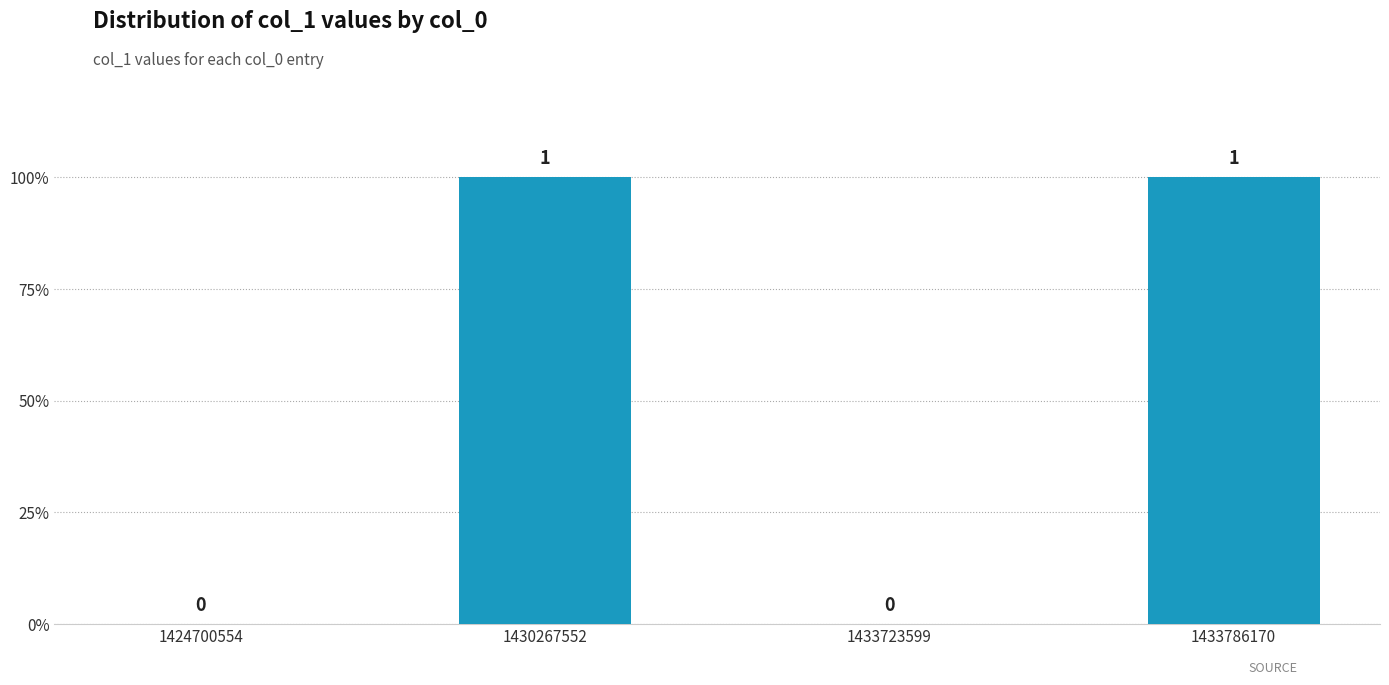

Are the bars horizontal?

No